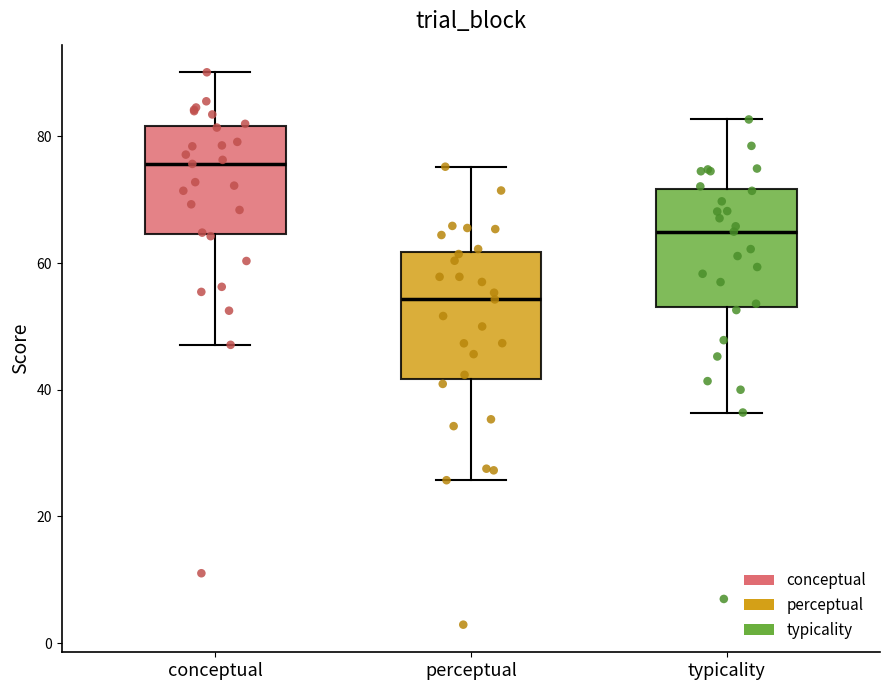

Where does the upper whisker of the box for typicality end on the y-axis? The values are not printed on the chart, so give them approximately, as read against the axis.

82